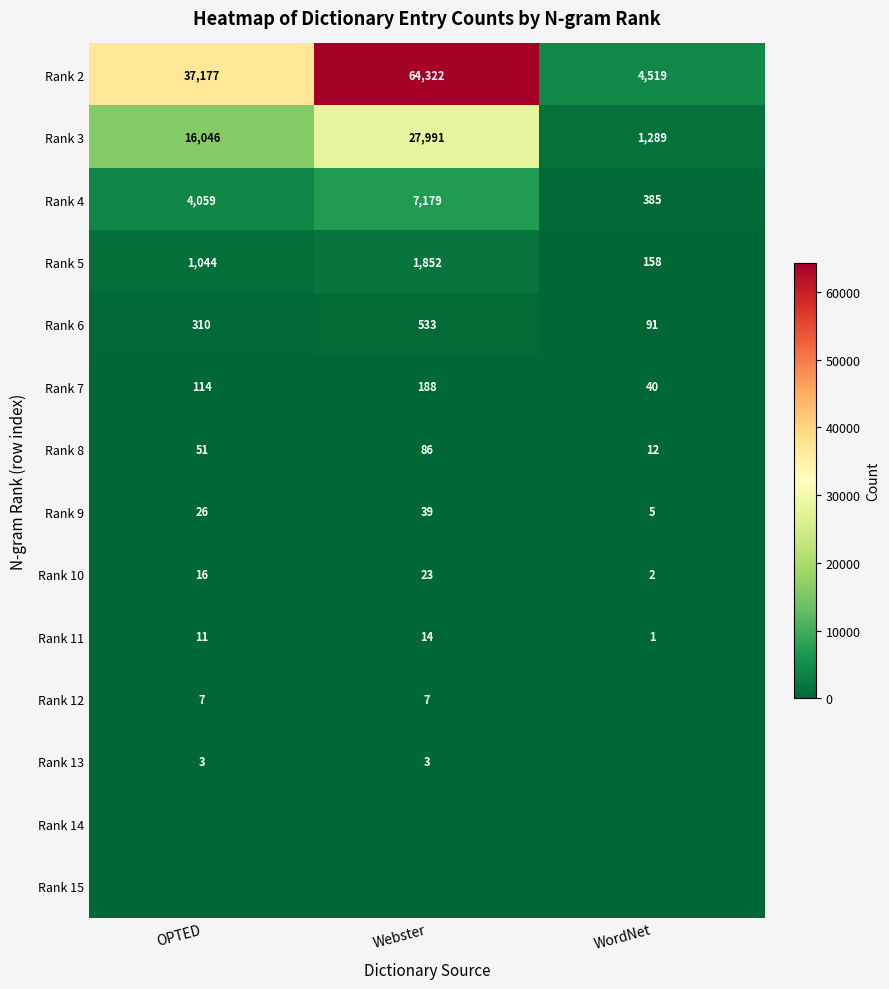

Between OPTED and WordNet, which is larger?

OPTED